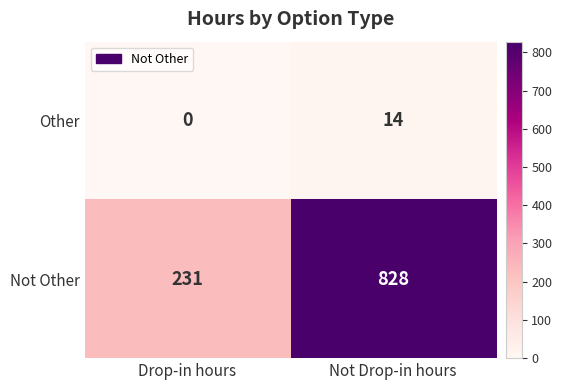

Is it true that Not Other equals 376 at Drop-in hours?

False